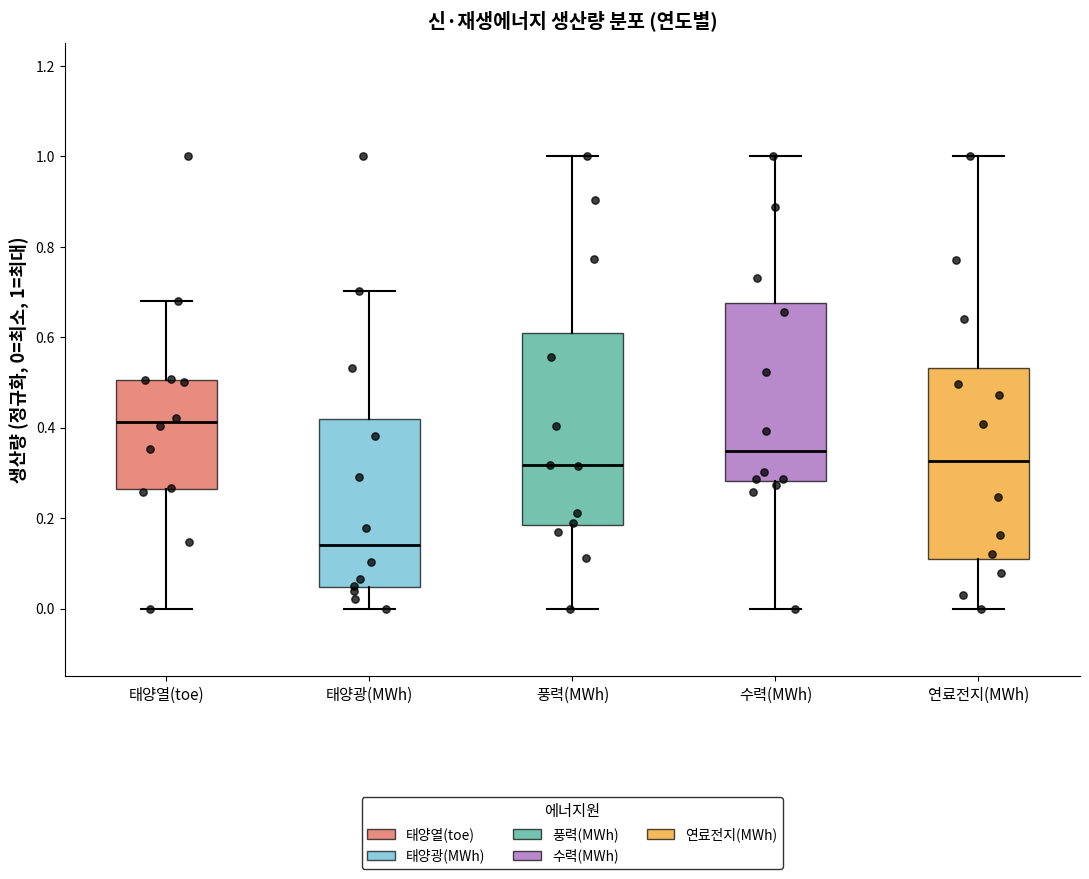

Where does the upper whisker of the box for 수력(MWh) end on the y-axis? The values are not printed on the chart, so give them approximately, as read against the axis.

1.00